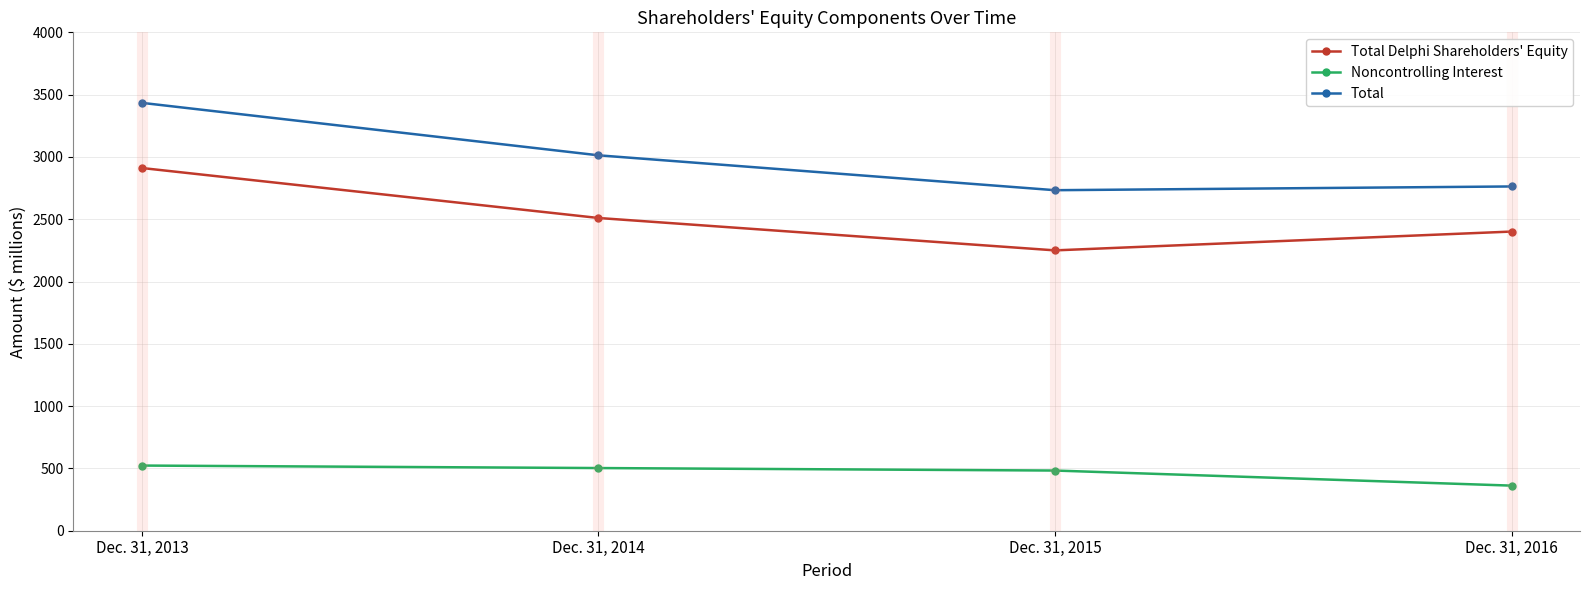

Reading right to left, list all the values displayed in this chart.

Total Delphi Shareholders' Equity: 2401	2250	2510	2911
Noncontrolling Interest: 362	483	503	523
Total: 2763	2733	3013	3434